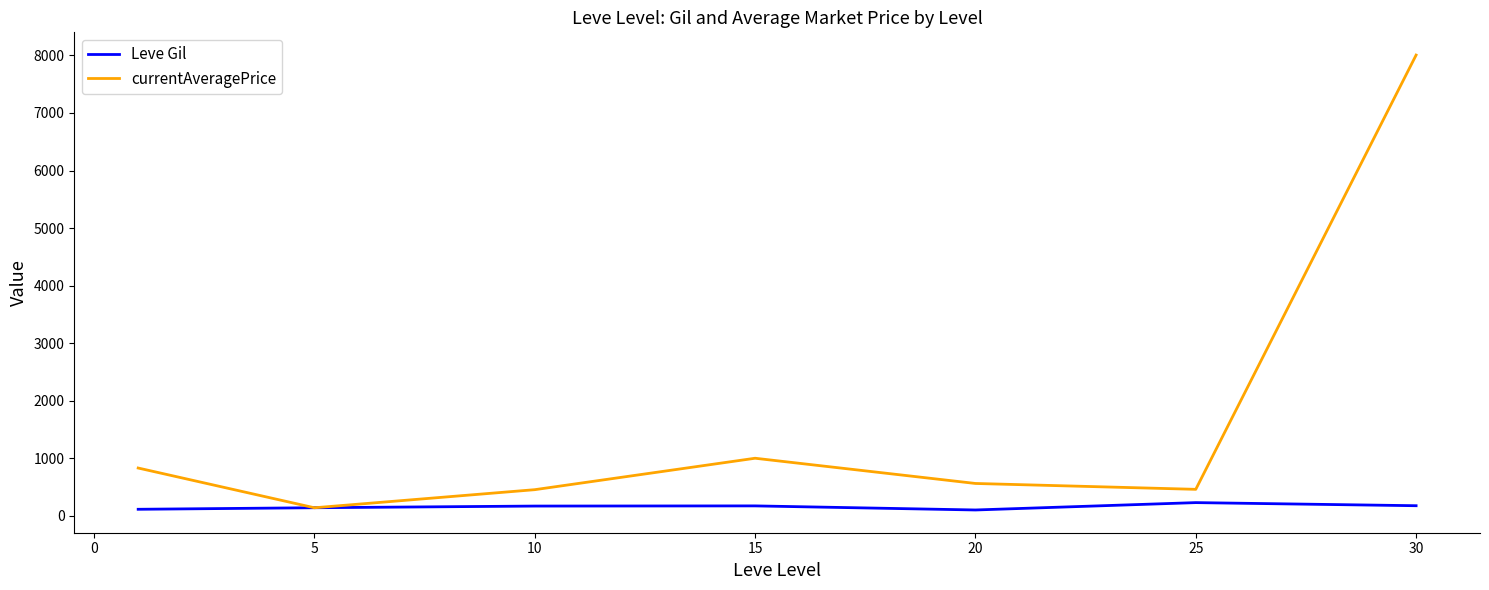

List the series in order of their overall mean, highest first.

currentAveragePrice, Leve Gil